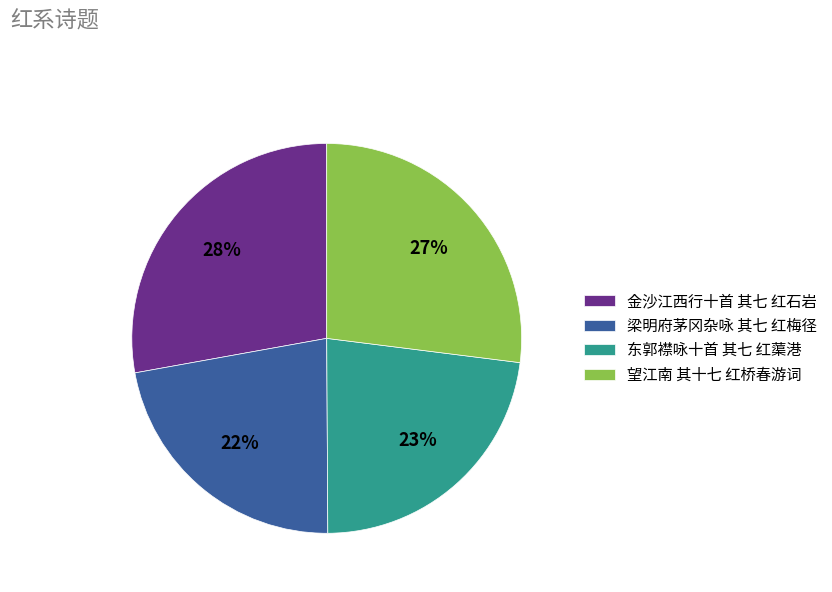

What percentage is the 望江南 其十七 红桥春游词 slice, to the nearest percent?

27%